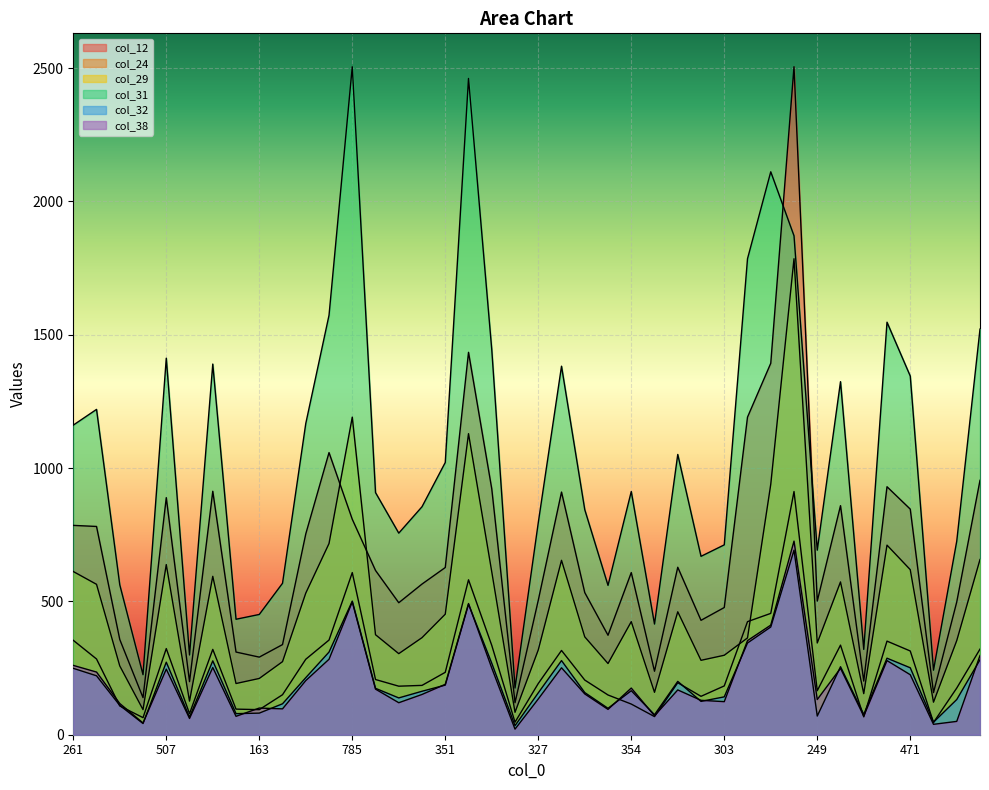

At how many categories does at least one series exceed 1780?

5